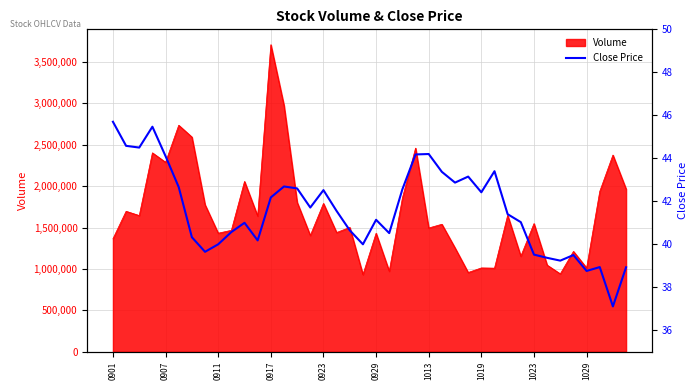

True or false: the data has more than 2 interior local peaks.

True